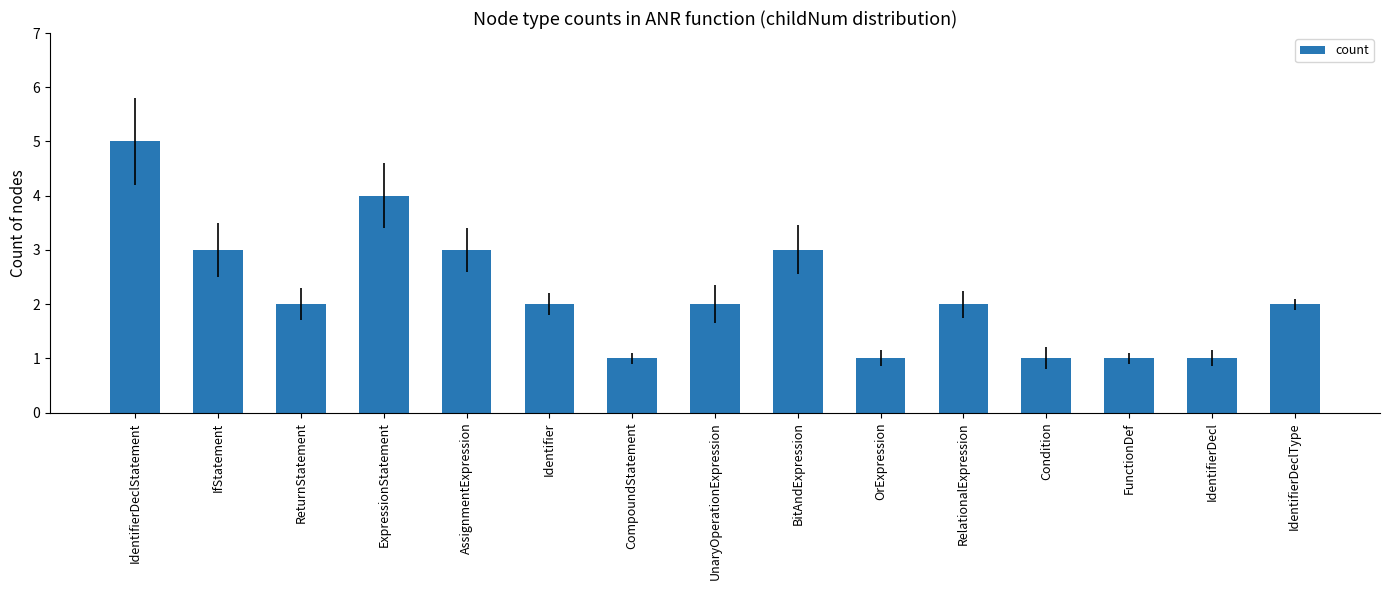

Read the value at IdentifierDecl.

1